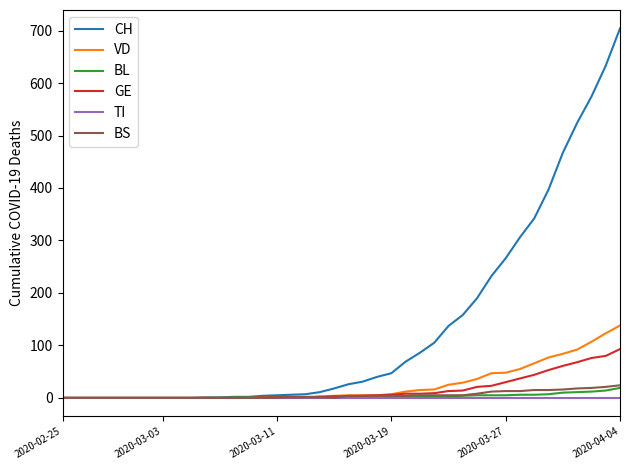

Which series has the largest range (max minus min)?

CH